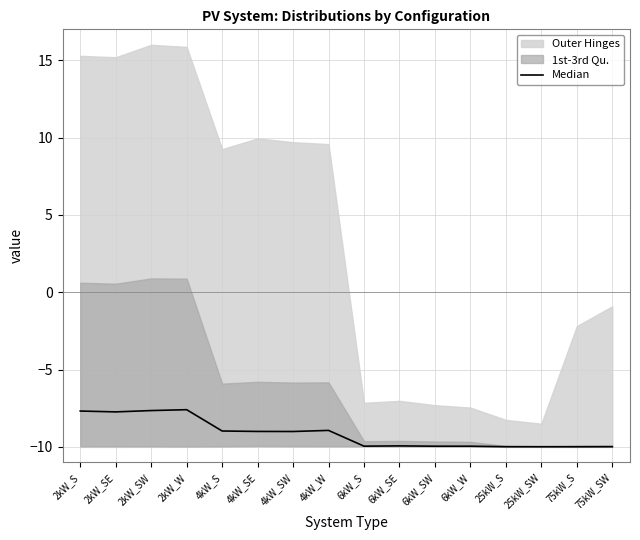

What is the label of the 4th point from the left?

2kW_W